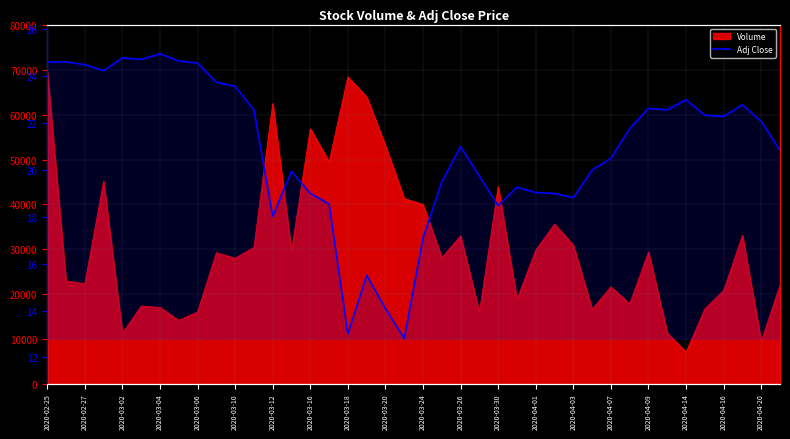

What is the difference between the maximum and minimum values?

12.2